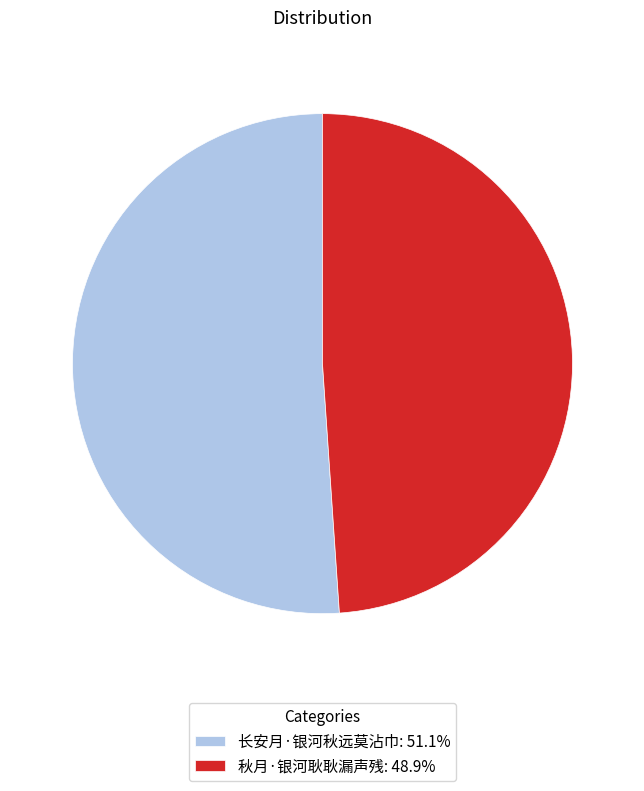

Do 长安月·银河秋远莫沾巾: 51.1% and 秋月·银河耿耿漏声残: 48.9% together represent more than half of the pie?

Yes